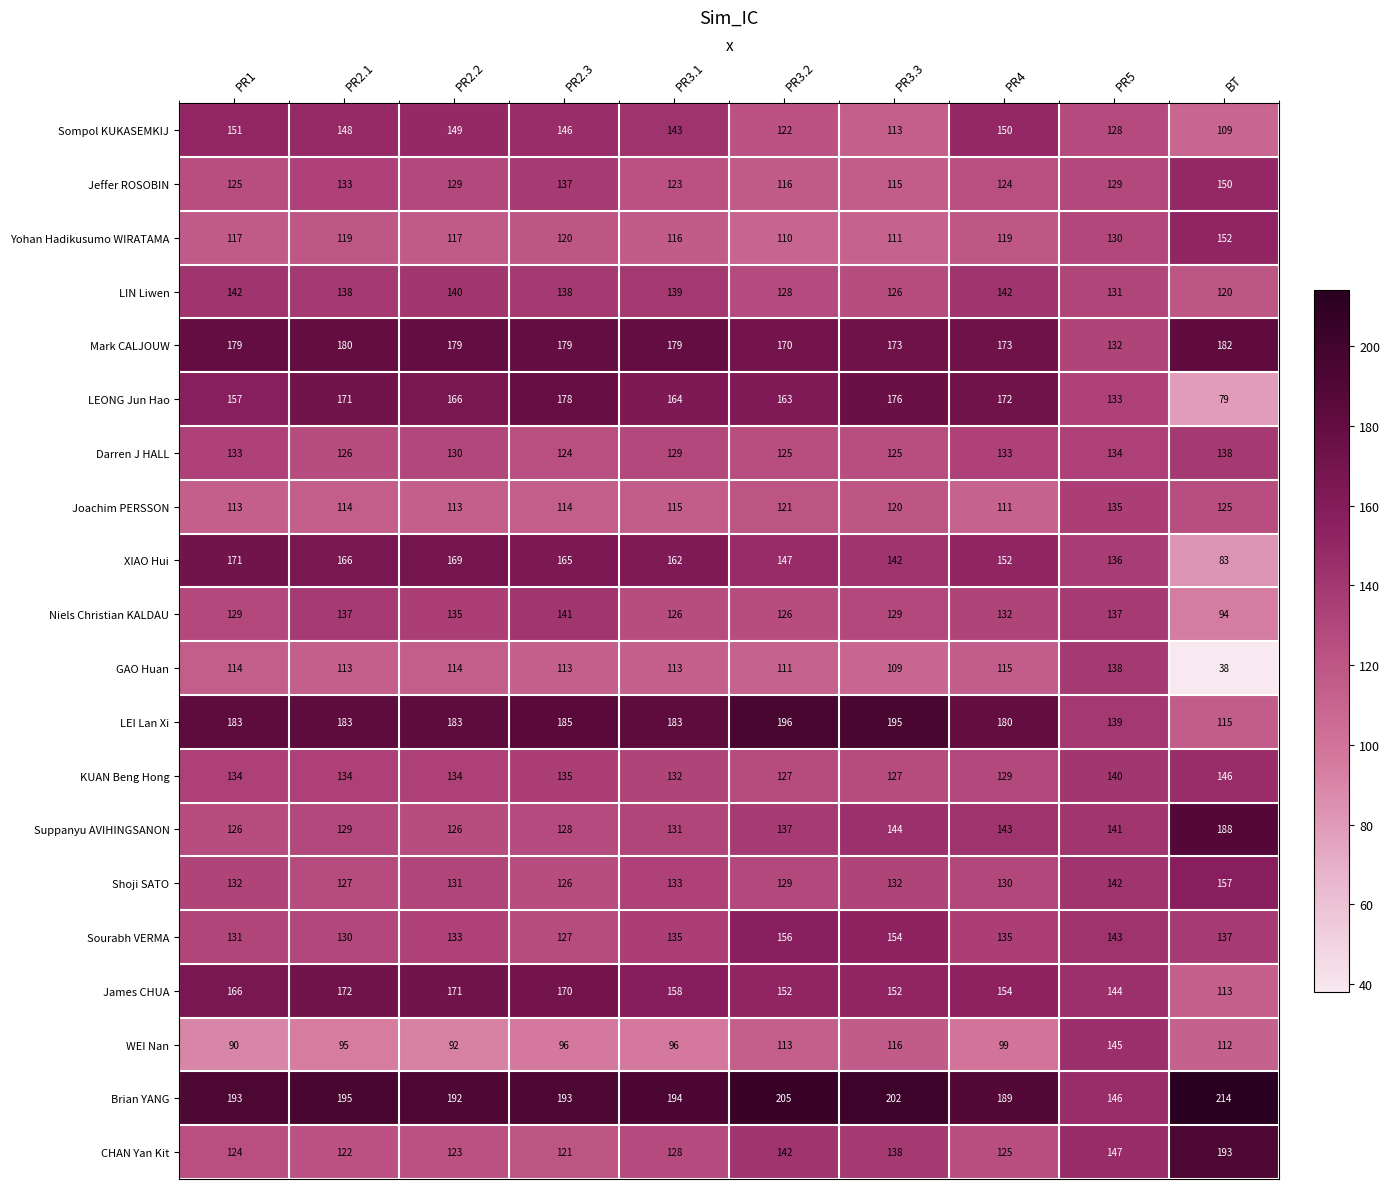

What value does the Shoji SATO series have at PR3.3?

132